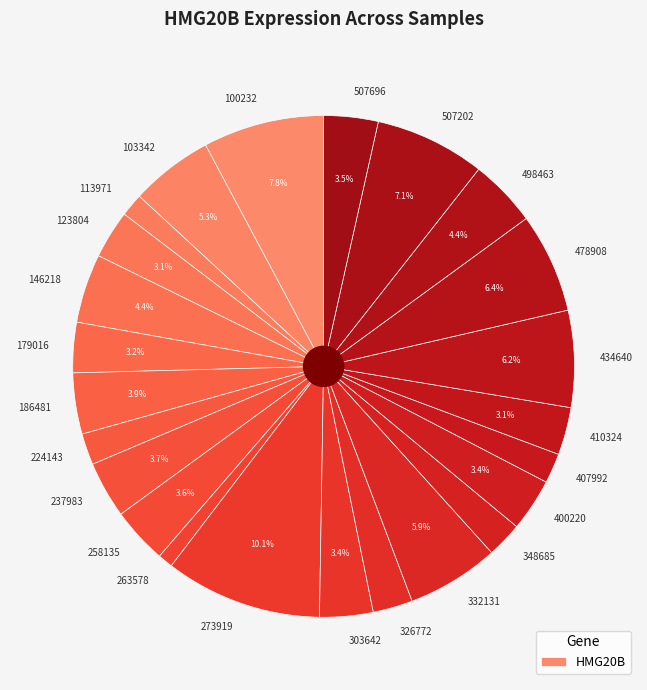

What percentage is the 237983 slice, to the nearest percent?

4%